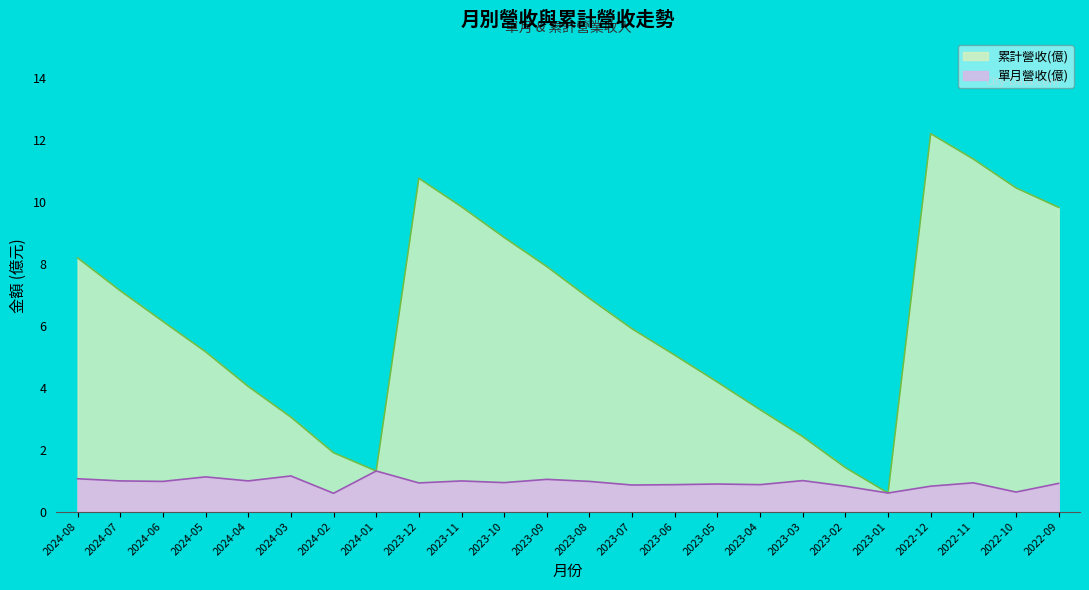

At which label does 單月營收(億) reach its minimum?

2024-02